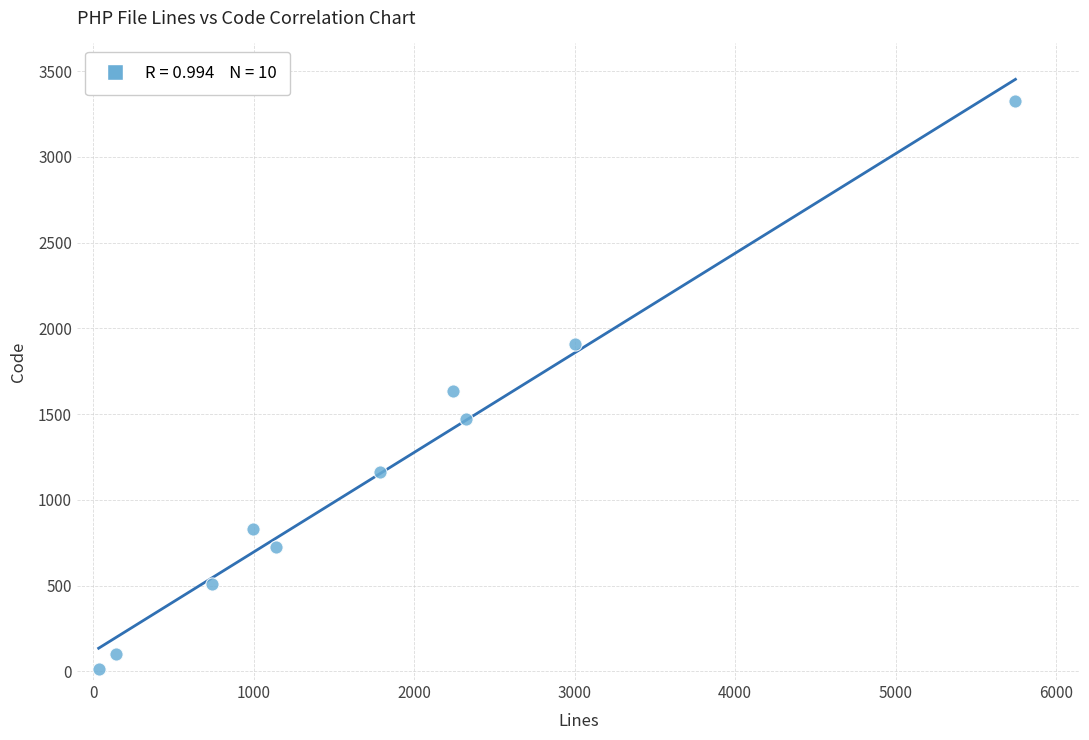

What is the range of X values (max minus min)?

5712